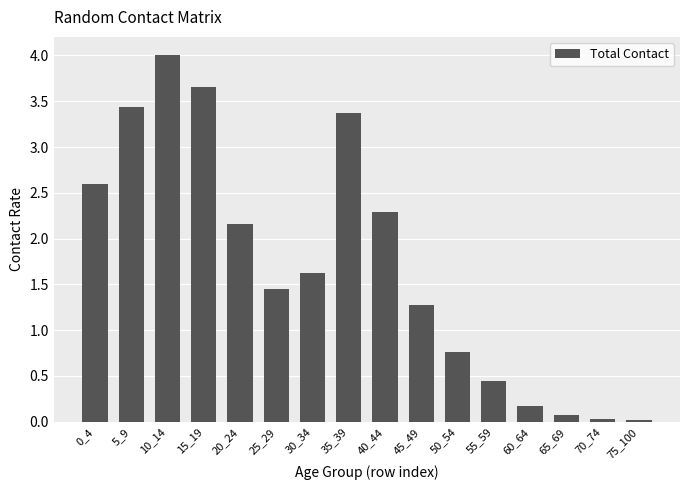

Which category has the highest value across all series?

10_14